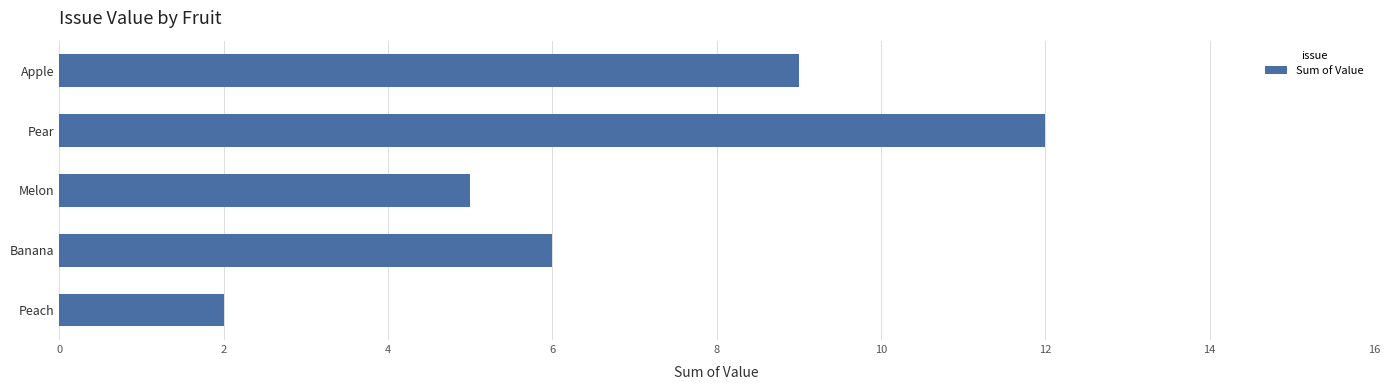

What is the average value?

7